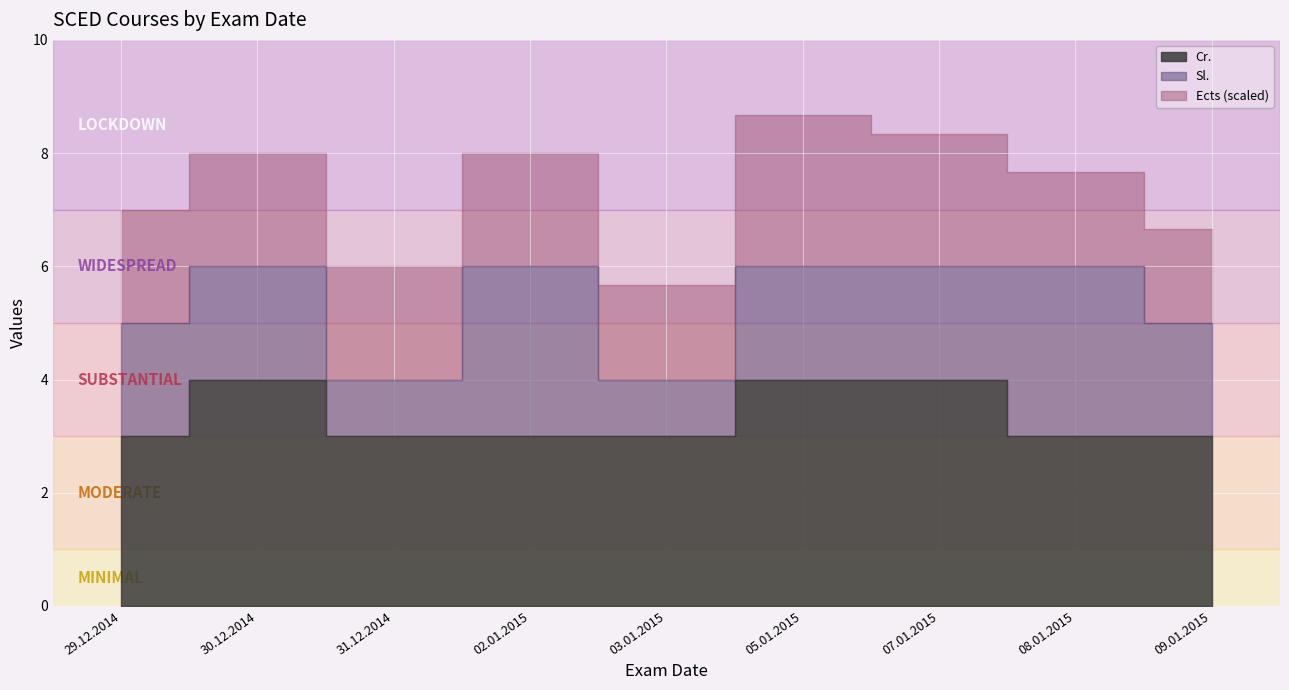

At which label is Cr. closest to 3?

29.12.2014